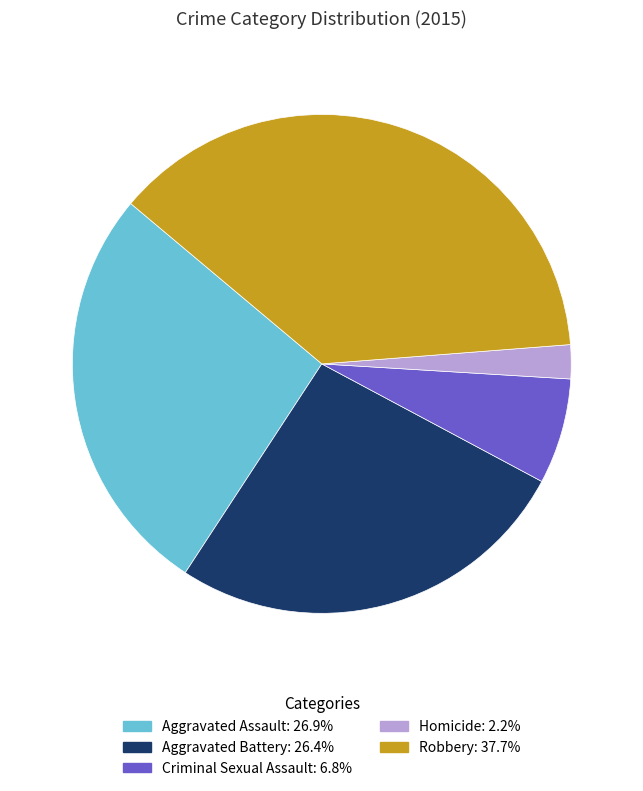

Combined, do Criminal Sexual Assault: 6.8% and Robbery: 37.7% account for over 50%?

No